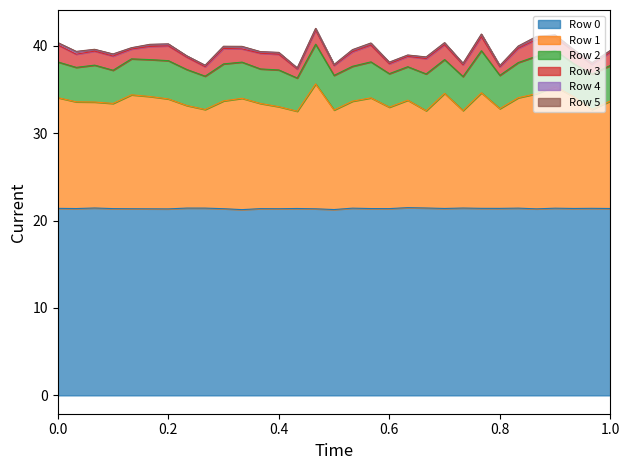

What is the difference between the highest and lowest values at 24?

21.4